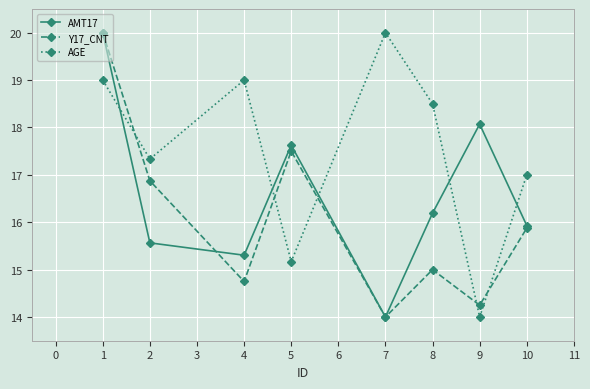

Does the chart display data point markers on the line(s)?

Yes